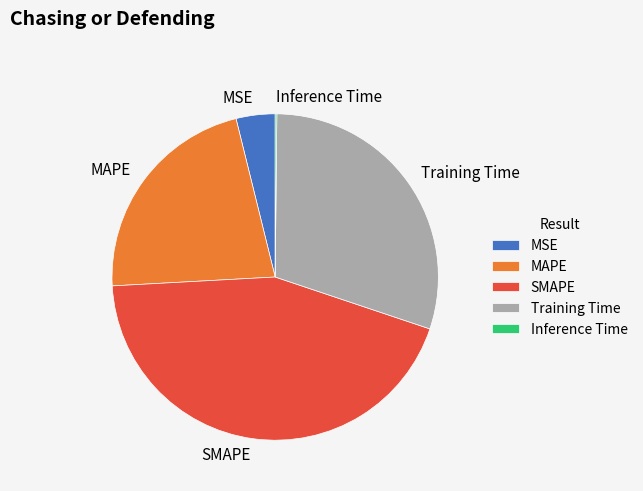

Does Training Time represent more than half of the total?

No